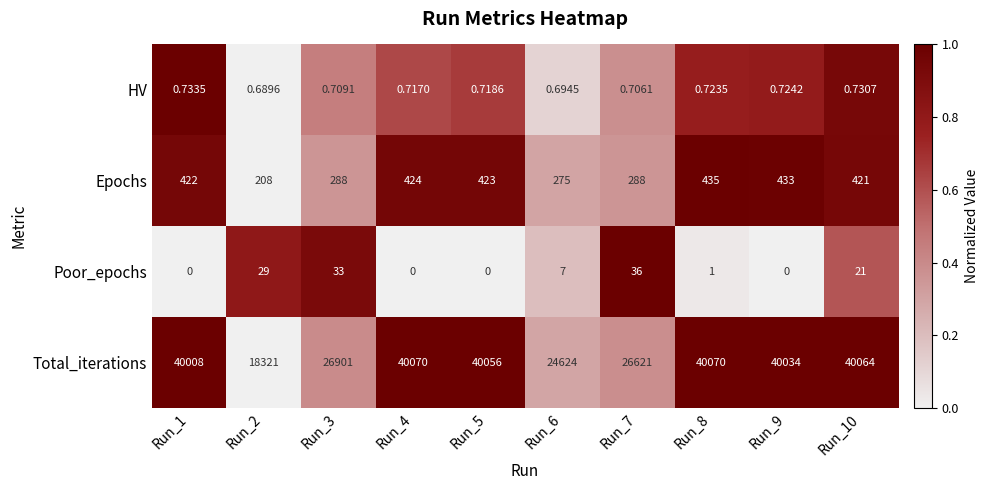

Which series has the largest total across all categories?

Total_iterations